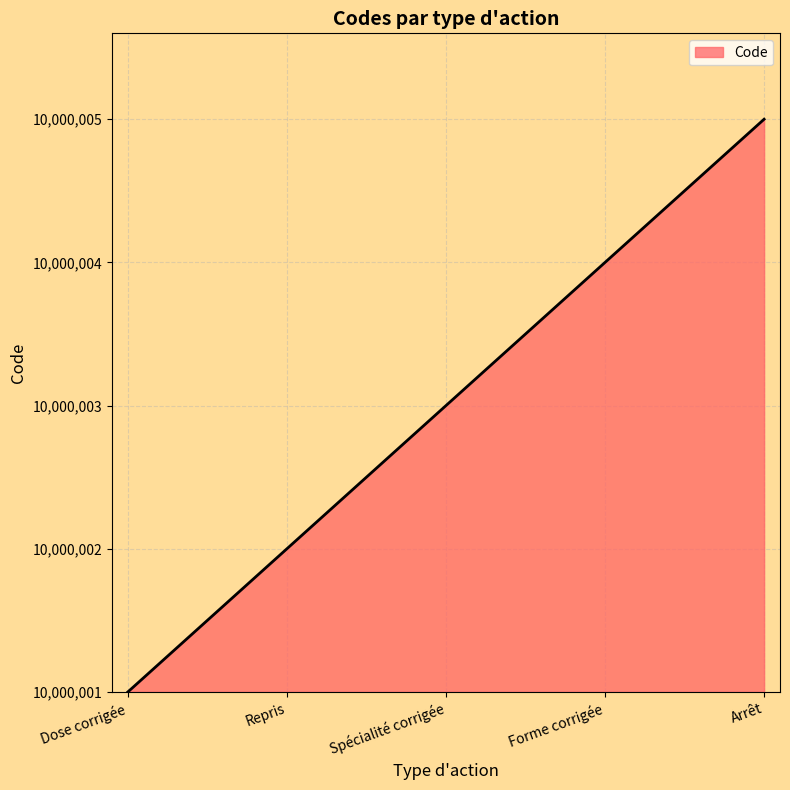

True or false: the data has more than 0 interior local peaks.

False